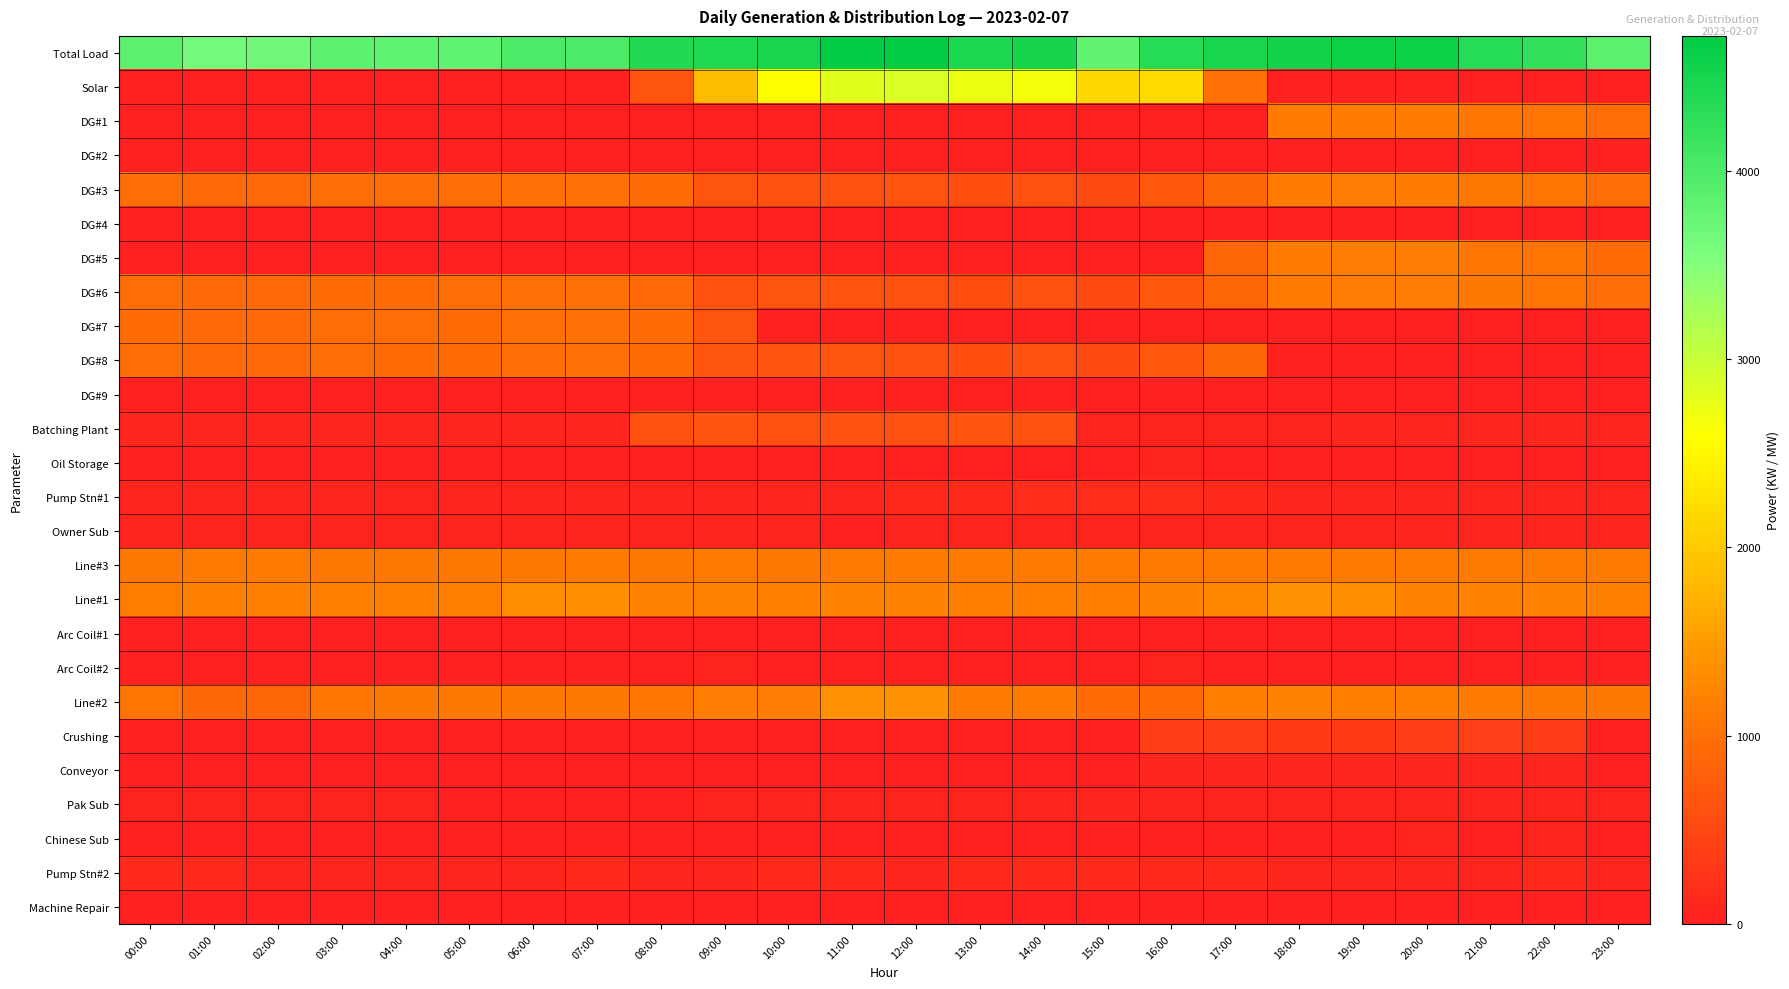

List the series in order of their peak value, highest first.

Total Load, Solar, Line#1, Line#2, DG#5, DG#6, DG#3, DG#1, Line#3, DG#7, DG#8, Batching Plant, Crushing, Pump Stn#1, Pump Stn#2, Conveyor, Owner Sub, Pak Sub, Arc Coil#2, Chinese Sub, Oil Storage, Machine Repair, DG#2, DG#4, DG#9, Arc Coil#1